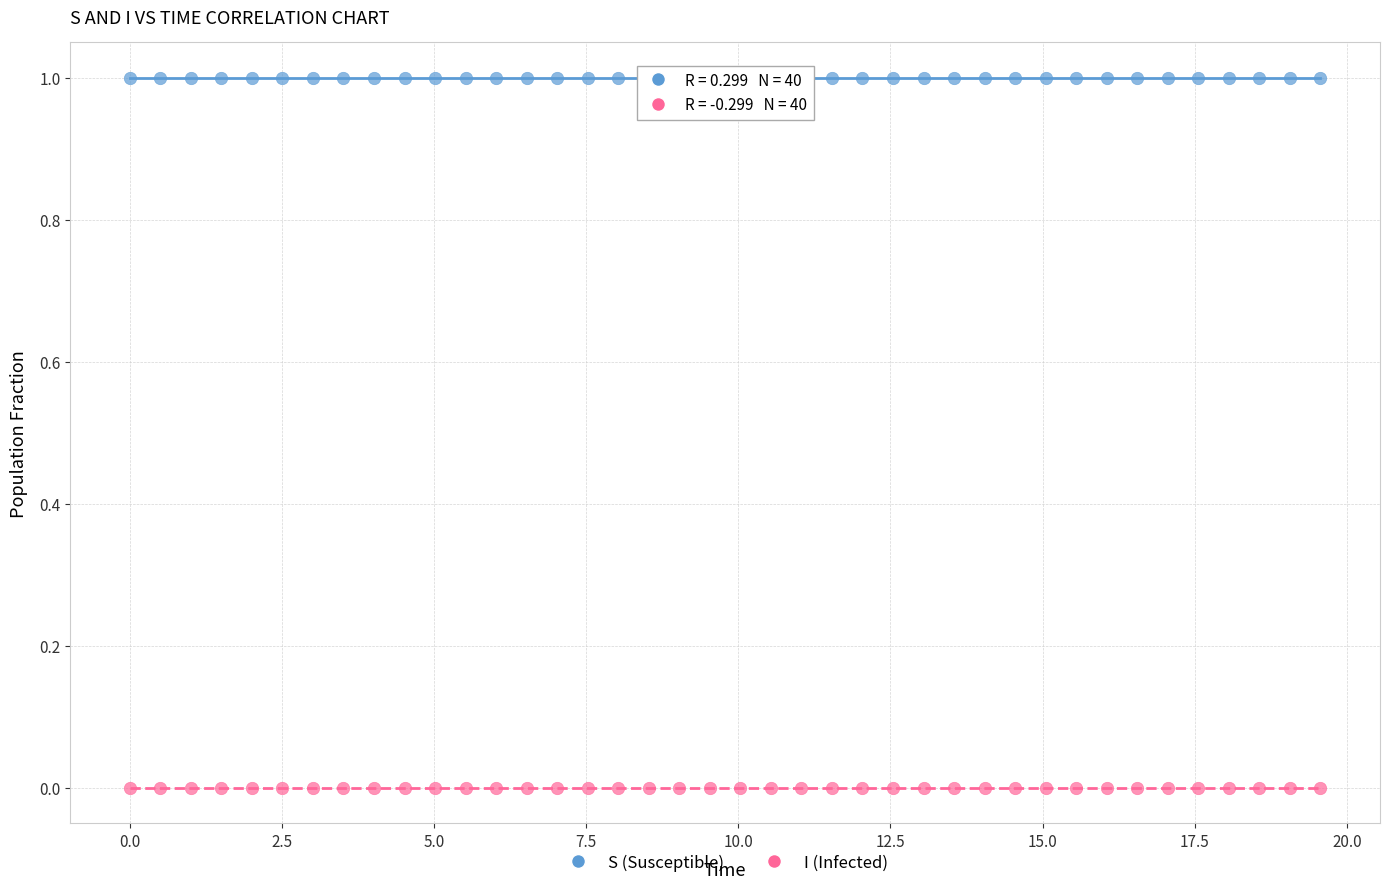

Which series reaches the minimum Y coordinate?

I (Infected)